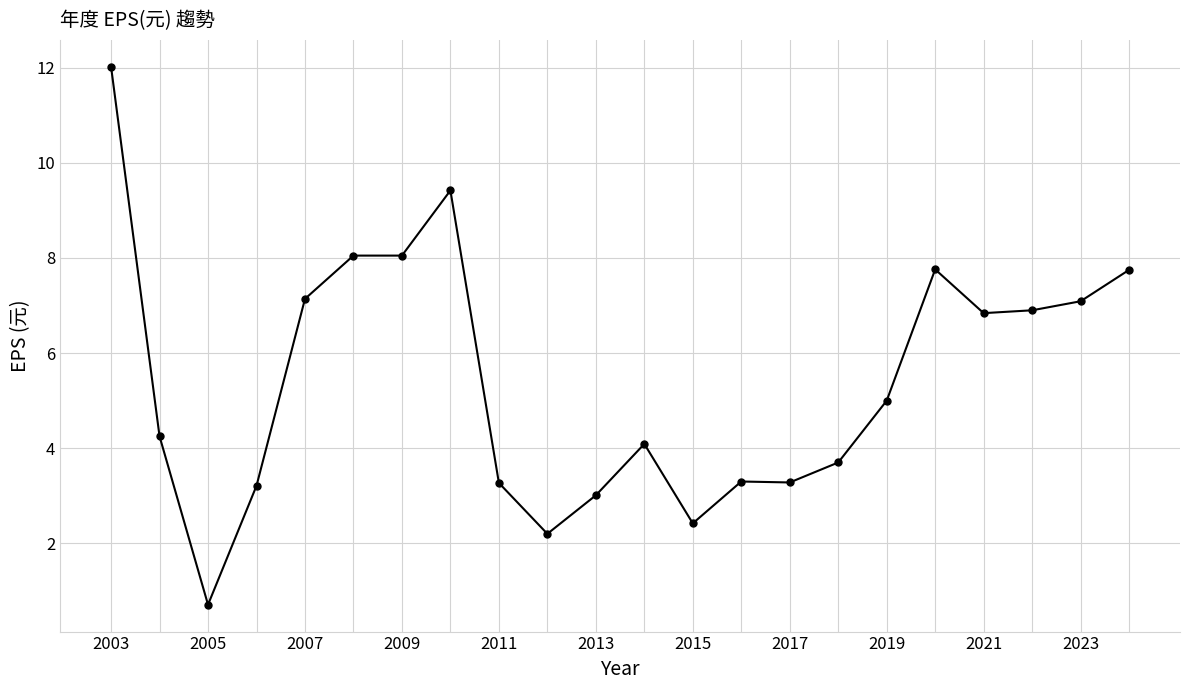

True or false: there are more than 0 points higher than both neighbors.

True